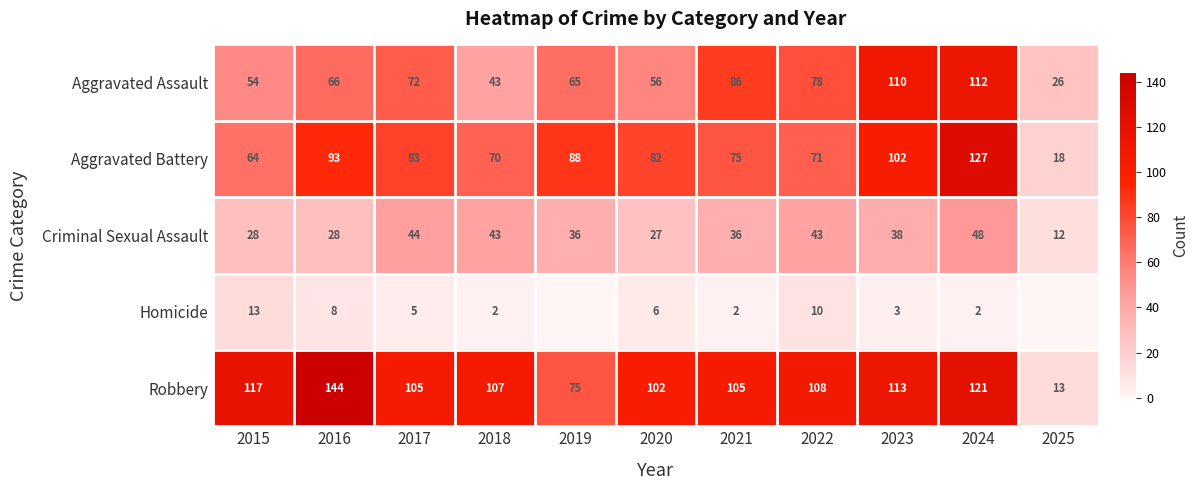

What is the average value of the Aggravated Assault series?

70